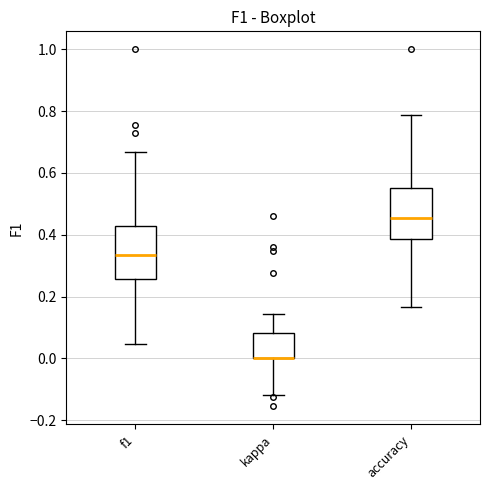

Reading left to right, transcribe this box plot: for each box, give where its median line is, the range the box spans, and where its two whiskers end, as read against the y-axis. The values are not printed on the chart, so give them approximately, as read against the axis.

f1: median 0.34, box 0.26 to 0.42, whiskers 0.04 to 0.66
kappa: median 0.00 (drawn on the box's lower edge), box 0.00 to 0.08, whiskers -0.12 to 0.14
accuracy: median 0.46, box 0.38 to 0.56, whiskers 0.16 to 0.78